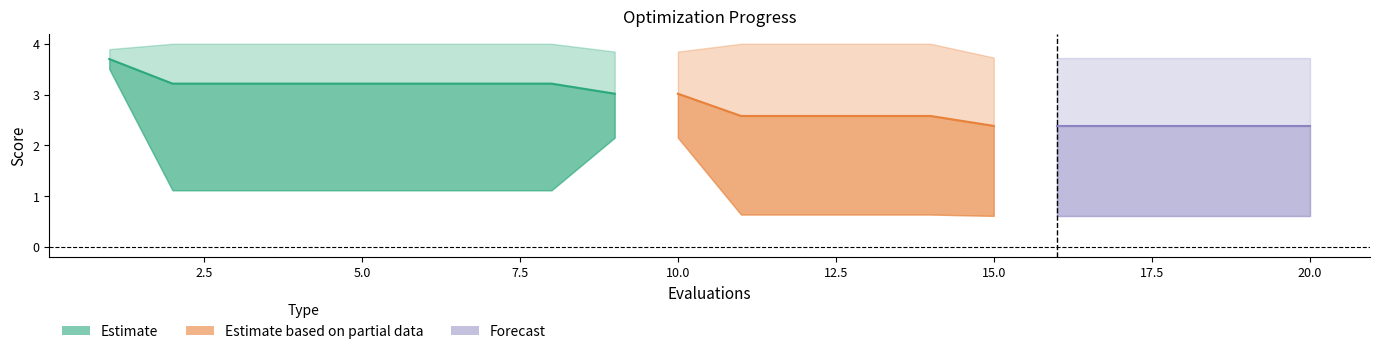

Count the number of data series in this chart.

3